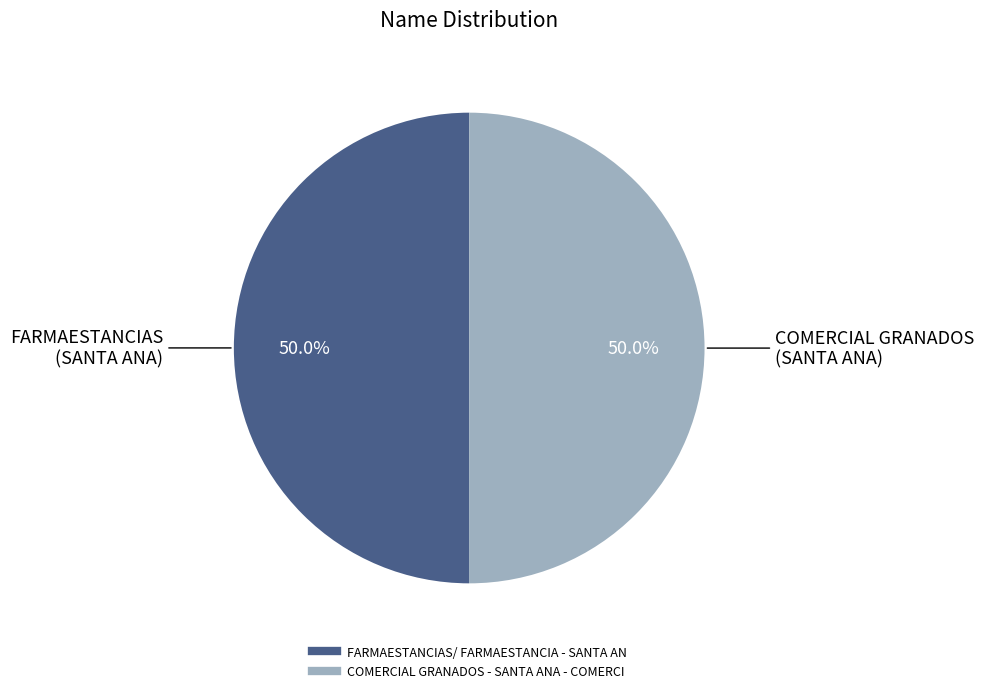

To the nearest percent, what percentage of the pie is COMERCIAL GRANADOS - SANTA ANA - COMERCI?

50%